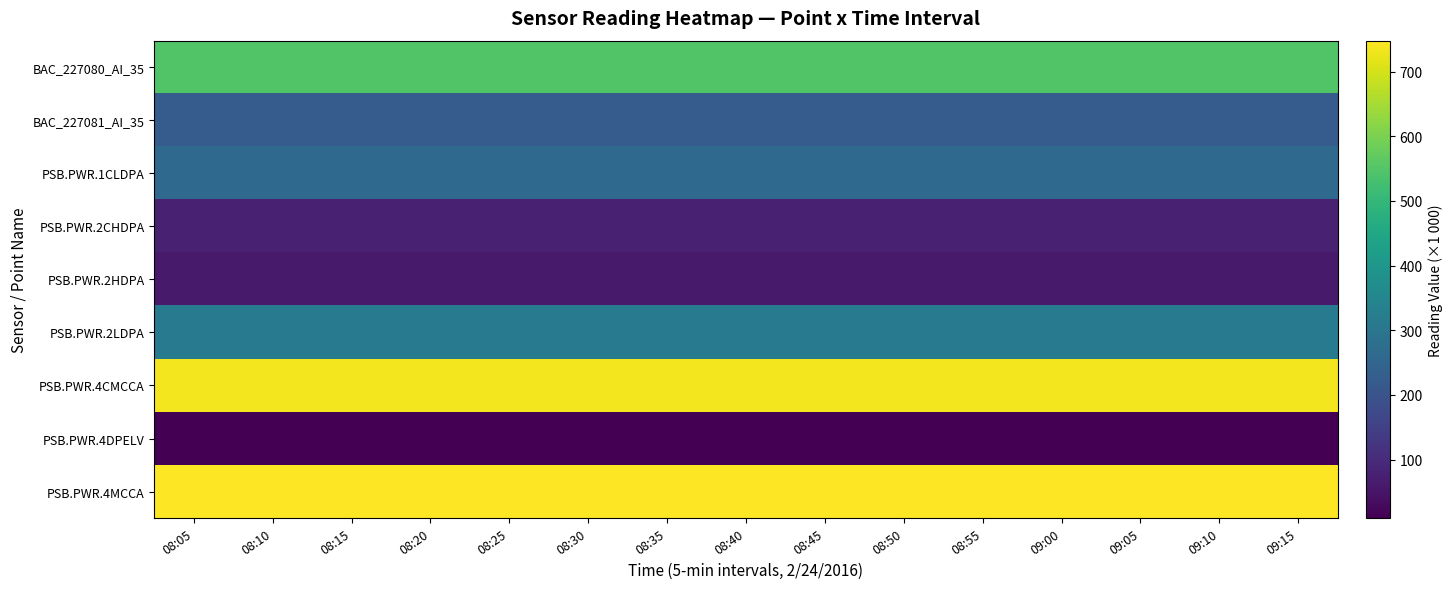

Reading left to right, extract all data points from this chart.

BAC_227080_AI_35: 08:05=546.7	08:10=546.7	08:15=546.7	08:20=546.7	08:25=546.7	08:30=546.7	08:35=546.7	08:40=546.7	08:45=546.7	08:50=546.7	08:55=546.7	09:00=546.7	09:05=546.7	09:10=546.7	09:15=546.7
BAC_227081_AI_35: 08:05=225.0	08:10=225.0	08:15=225.0	08:20=225.0	08:25=225.0	08:30=225.0	08:35=225.0	08:40=225.0	08:45=225.0	08:50=225.0	08:55=225.0	09:00=225.0	09:05=225.1	09:10=225.1	09:15=225.1
PSB.PWR.1CLDPA: 08:05=261.1	08:10=261.1	08:15=261.1	08:20=261.1	08:25=261.1	08:30=261.1	08:35=261.1	08:40=261.1	08:45=261.1	08:50=261.1	08:55=261.1	09:00=261.1	09:05=261.1	09:10=261.1	09:15=261.1
PSB.PWR.2CHDPA: 08:05=76.6	08:10=76.6	08:15=76.6	08:20=76.6	08:25=76.6	08:30=76.6	08:35=76.6	08:40=76.6	08:45=76.6	08:50=76.6	08:55=76.6	09:00=76.6	09:05=76.6	09:10=76.6	09:15=76.6
PSB.PWR.2HDPA: 08:05=61.8	08:10=61.8	08:15=61.8	08:20=61.8	08:25=61.8	08:30=61.8	08:35=61.8	08:40=61.8	08:45=61.8	08:50=61.8	08:55=61.8	09:00=61.8	09:05=61.8	09:10=61.8	09:15=61.8
PSB.PWR.2LDPA: 08:05=311.7	08:10=311.7	08:15=311.7	08:20=311.7	08:25=311.7	08:30=311.7	08:35=311.7	08:40=311.7	08:45=311.7	08:50=311.7	08:55=311.7	09:00=311.7	09:05=311.7	09:10=311.8	09:15=311.8
PSB.PWR.4CMCCA: 08:05=736.3	08:10=736.3	08:15=736.3	08:20=736.3	08:25=736.3	08:30=736.3	08:35=736.3	08:40=736.3	08:45=736.3	08:50=736.3	08:55=736.3	09:00=736.3	09:05=736.3	09:10=736.3	09:15=736.3
PSB.PWR.4DPELV: 08:05=9.6	08:10=9.6	08:15=9.6	08:20=9.6	08:25=9.6	08:30=9.6	08:35=9.6	08:40=9.6	08:45=9.6	08:50=9.6	08:55=9.6	09:00=9.6	09:05=9.6	09:10=9.6	09:15=9.6
PSB.PWR.4MCCA: 08:05=747.8	08:10=747.8	08:15=747.8	08:20=747.8	08:25=747.8	08:30=747.9	08:35=747.9	08:40=747.9	08:45=747.9	08:50=747.9	08:55=747.9	09:00=747.9	09:05=747.9	09:10=747.9	09:15=747.9